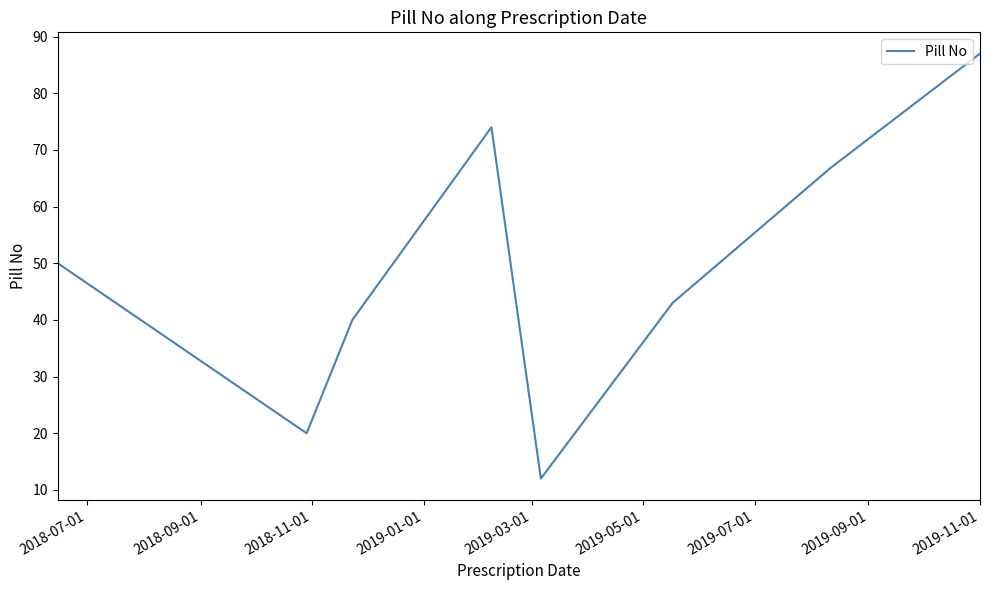

What is the smallest value displayed?

12